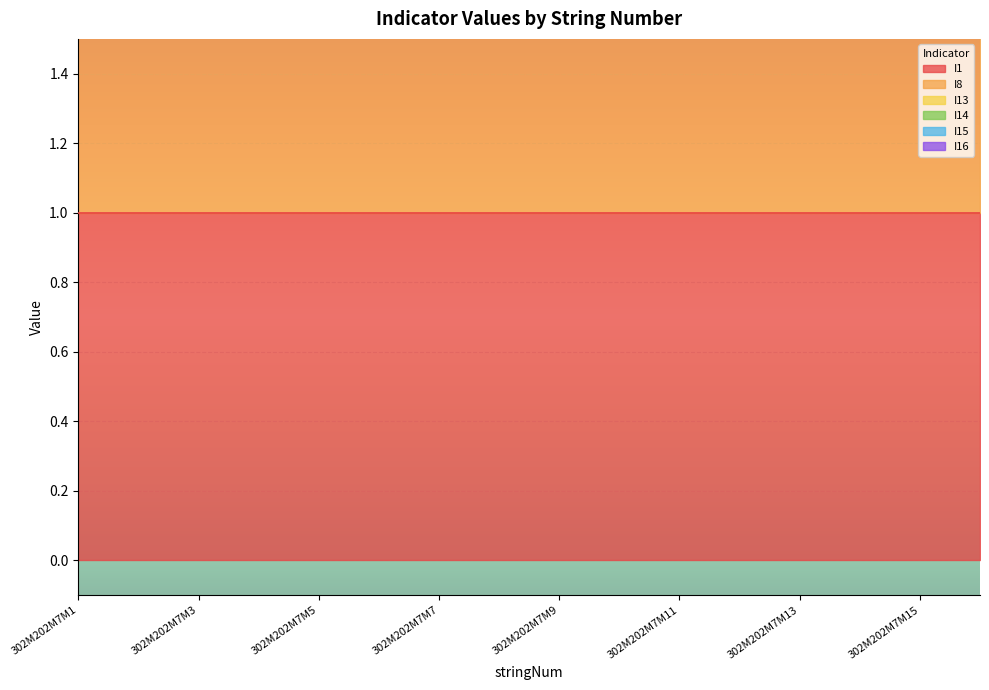

Which series has the widest spread of values?

I1